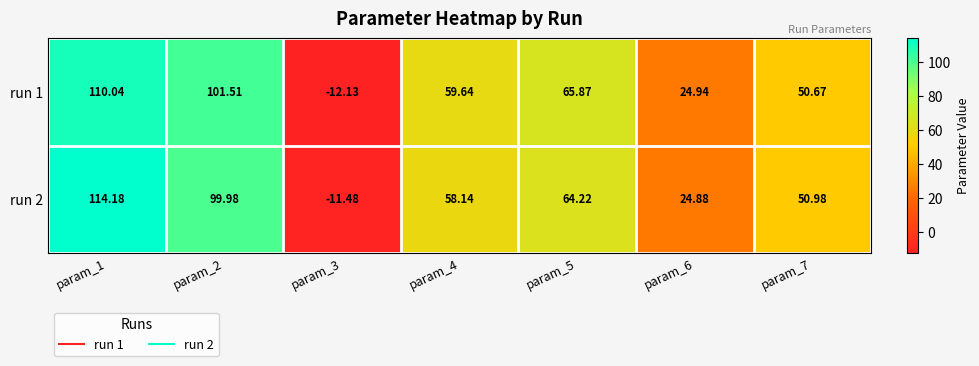

Is the value of run 1 at param_1 greater than the value of run 2 at param_5?

Yes